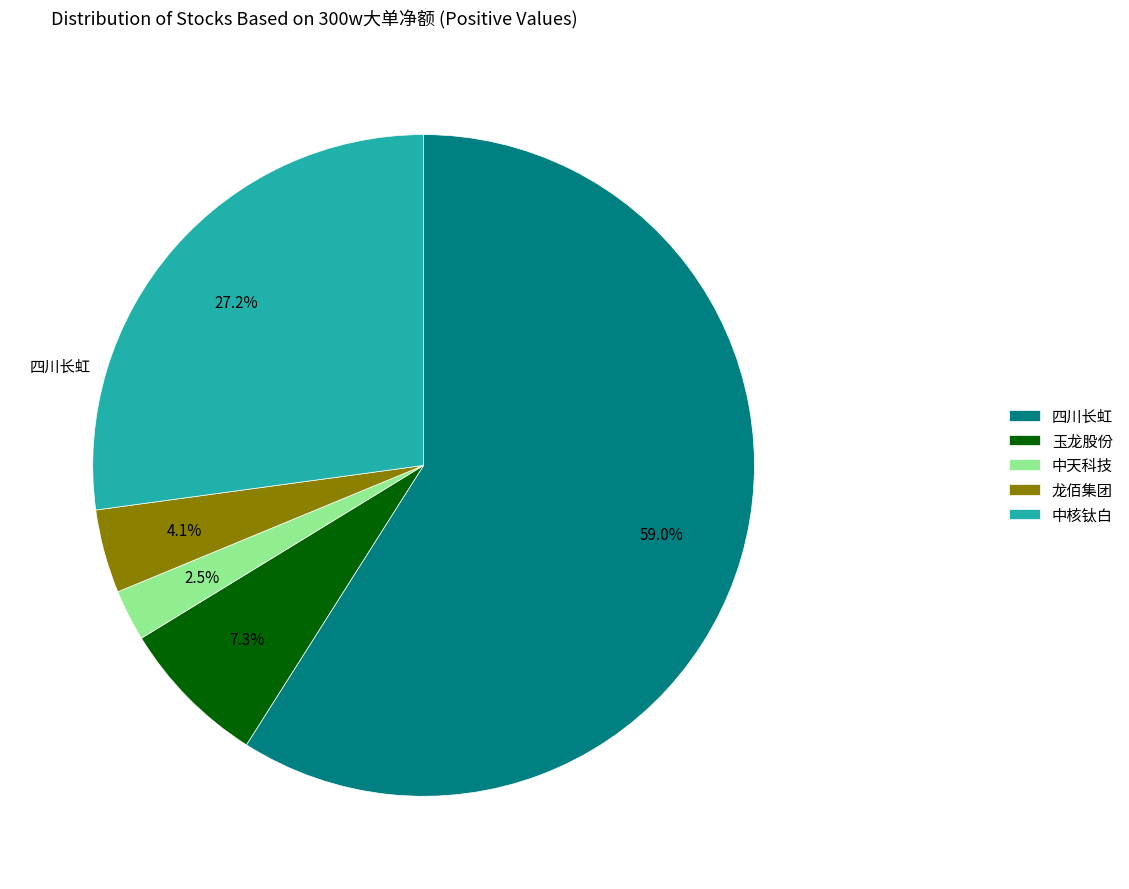

Is 中核钛白 the majority of the pie?

No